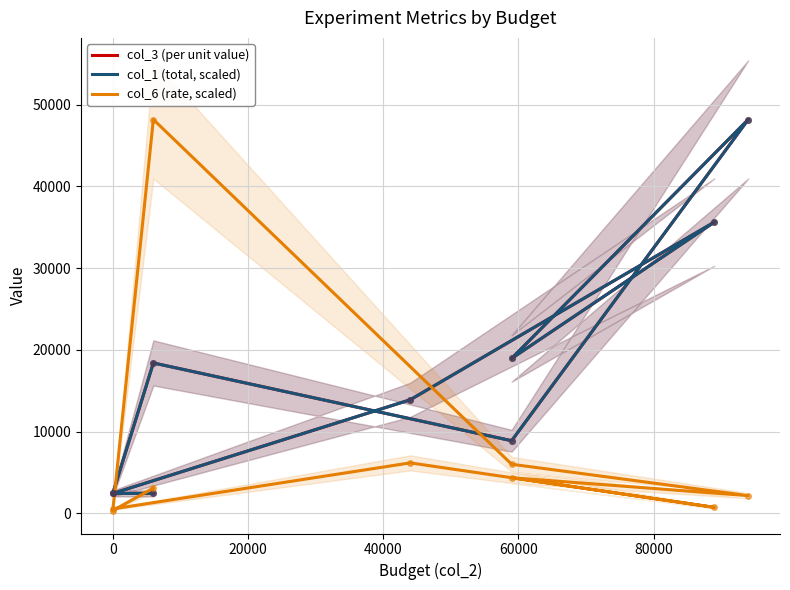

Which series has the largest total across all categories?

col_1 (total, scaled)